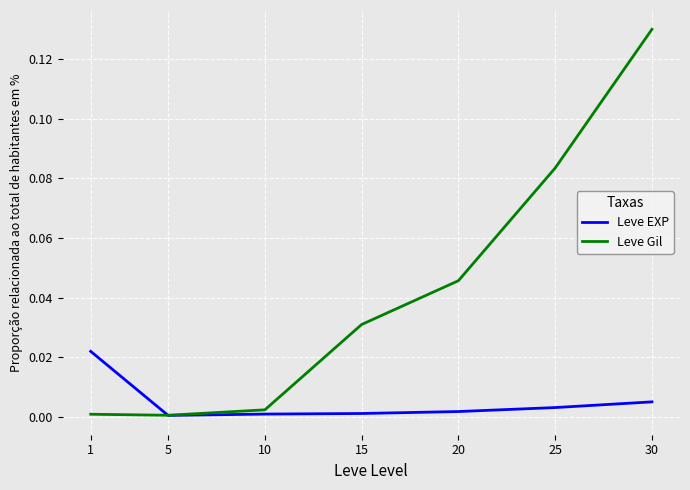

Is the value of Leve EXP at 20 greater than the value of Leve Gil at 25?

No